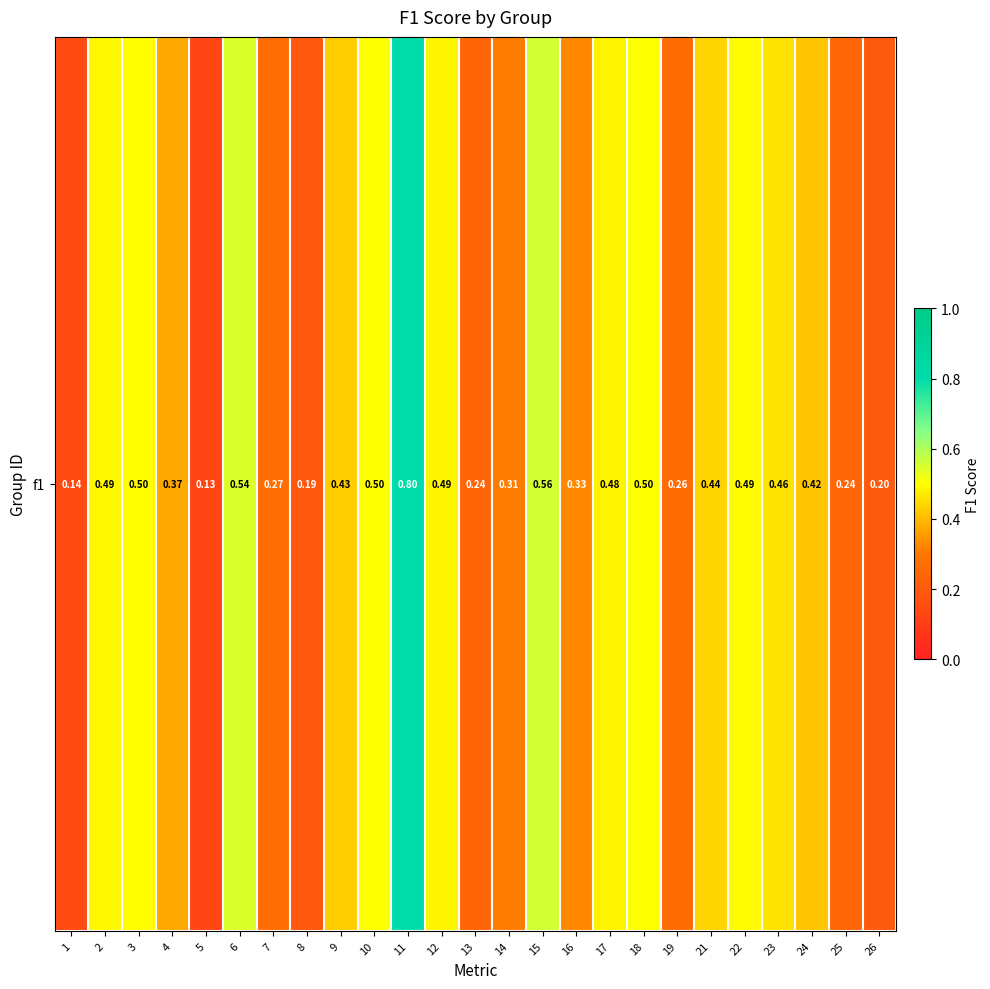

At which category does the chart reach its peak across all series?

11